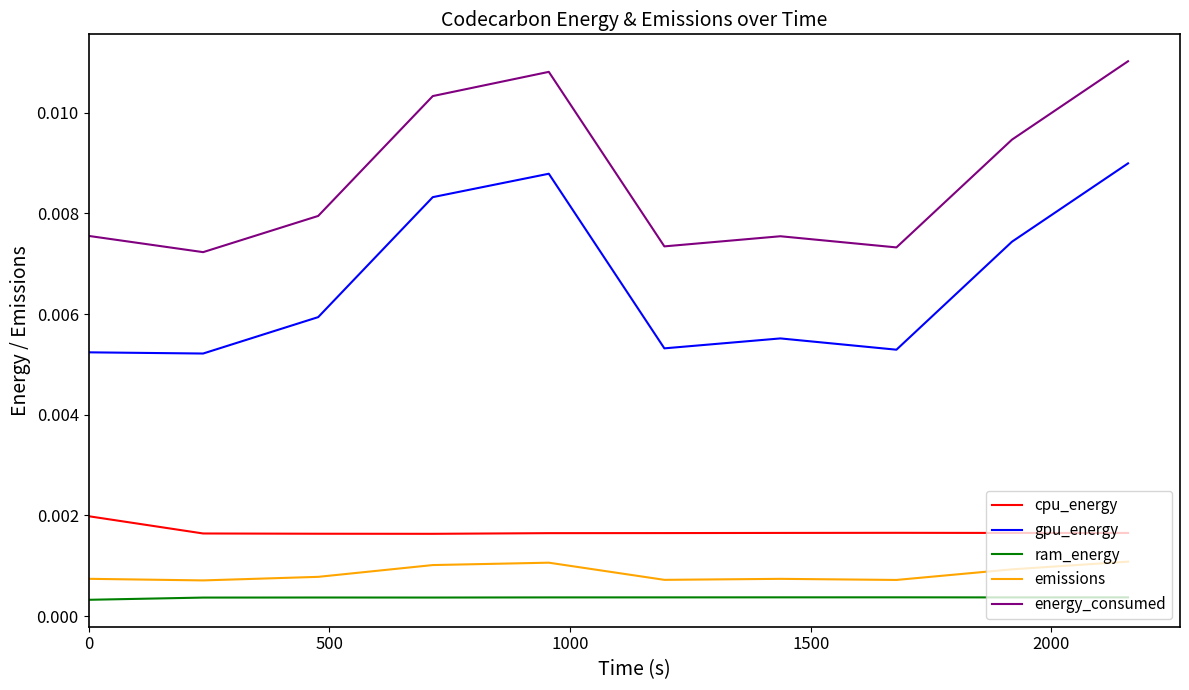

List the series in order of their peak value, lowest first.

ram_energy, emissions, cpu_energy, gpu_energy, energy_consumed